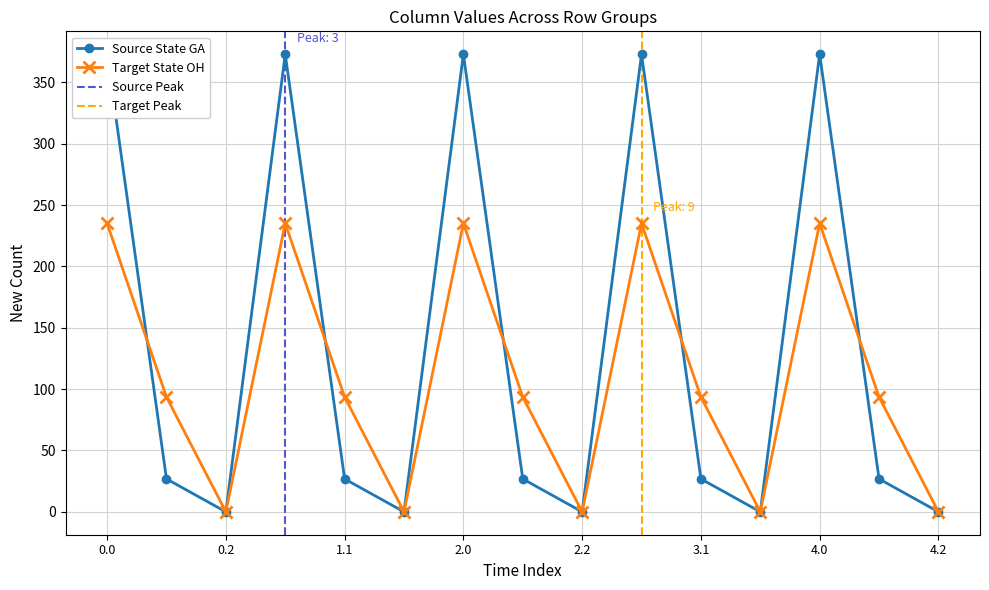

Where is the first local minimum for Target State OH?

0.2